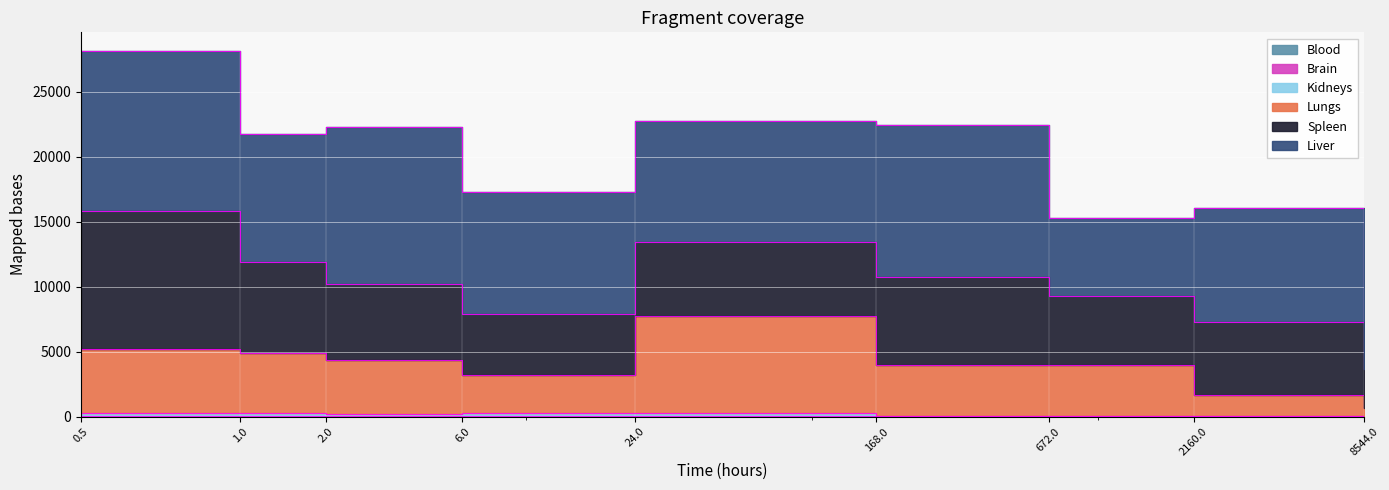

What is the label of the 4th point from the left?

6